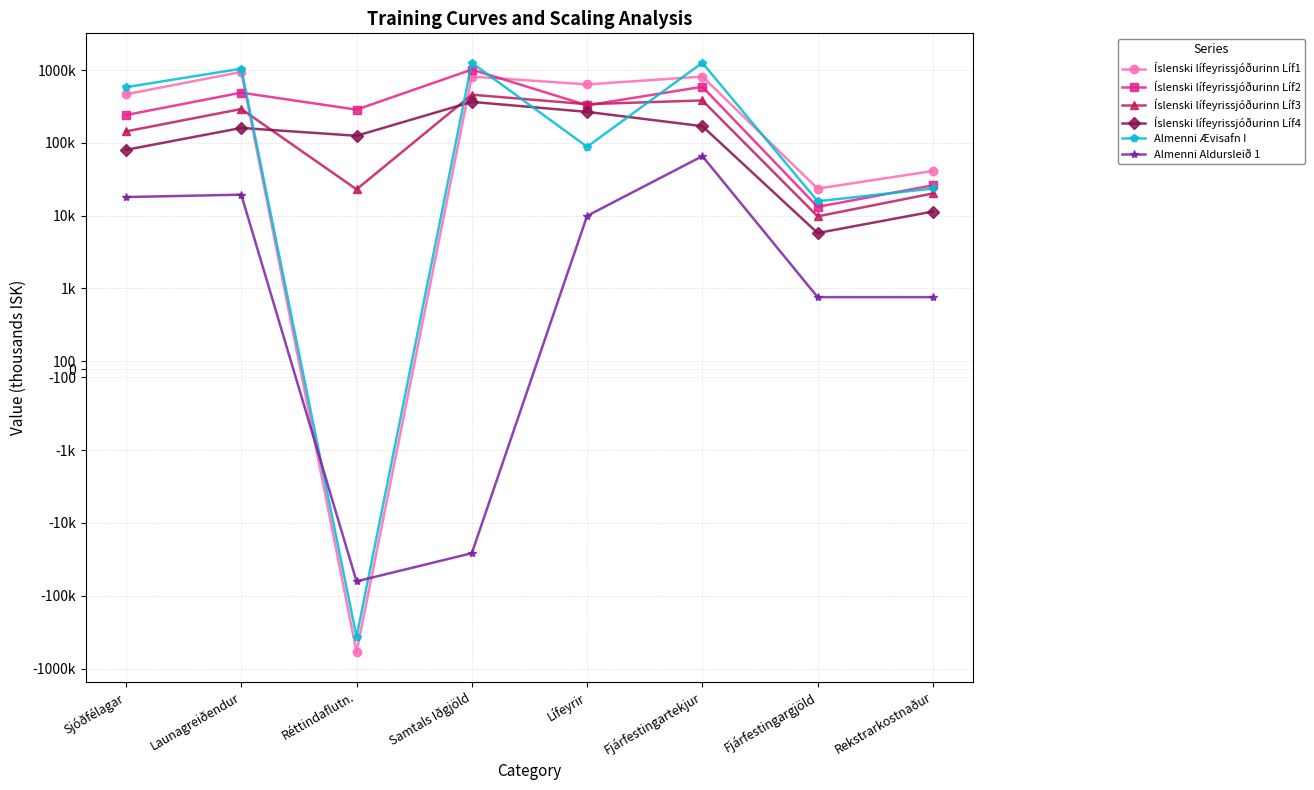

True or false: Almenni Aldursleið 1 and Íslenski lífeyrissjóðurinn Líf2 cross at least once.

False